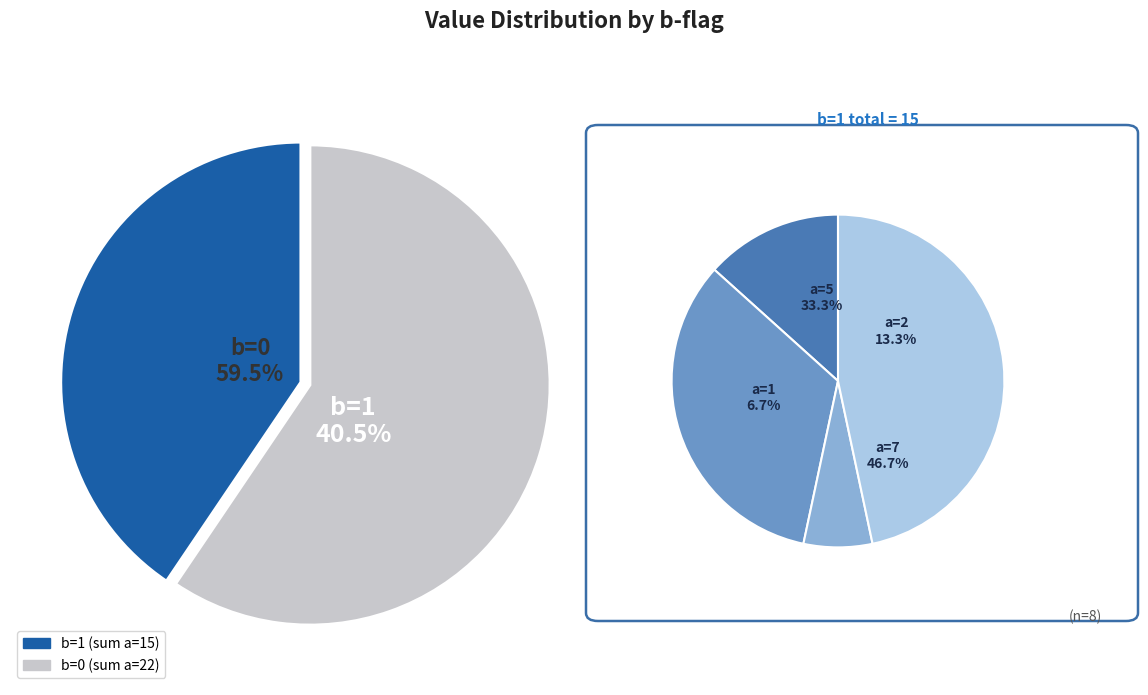

To the nearest percent, what percentage of the pie is 1?

3%